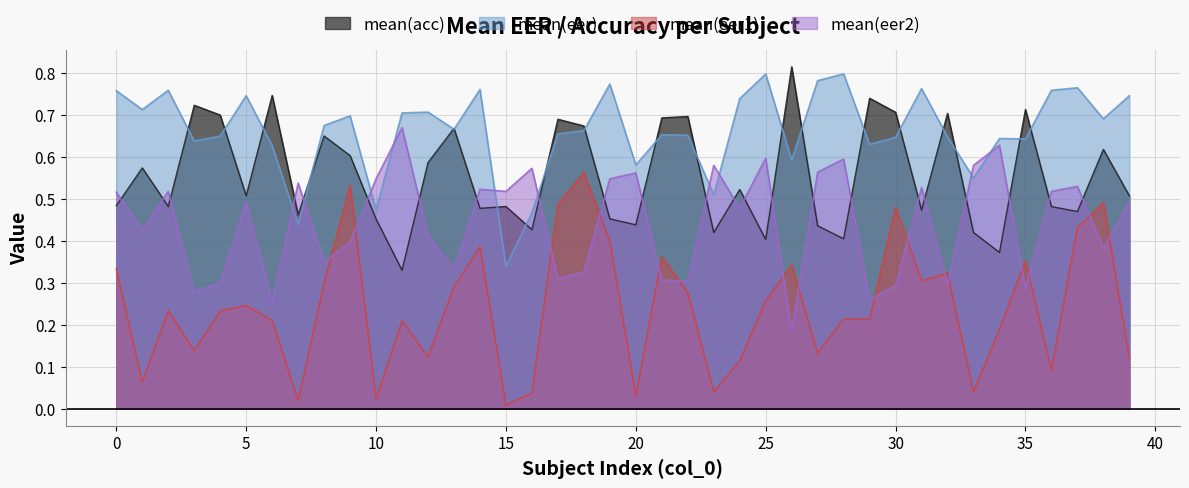

What value does the mean(eer1) series have at 30?

0.5